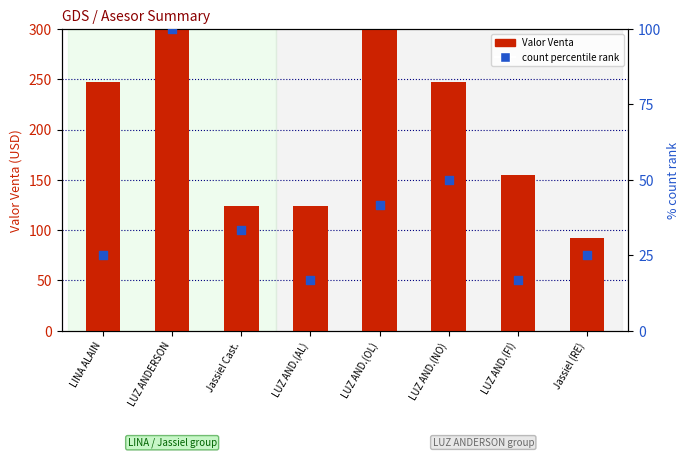

Which series contains the lowest Y value?

count (percentile)